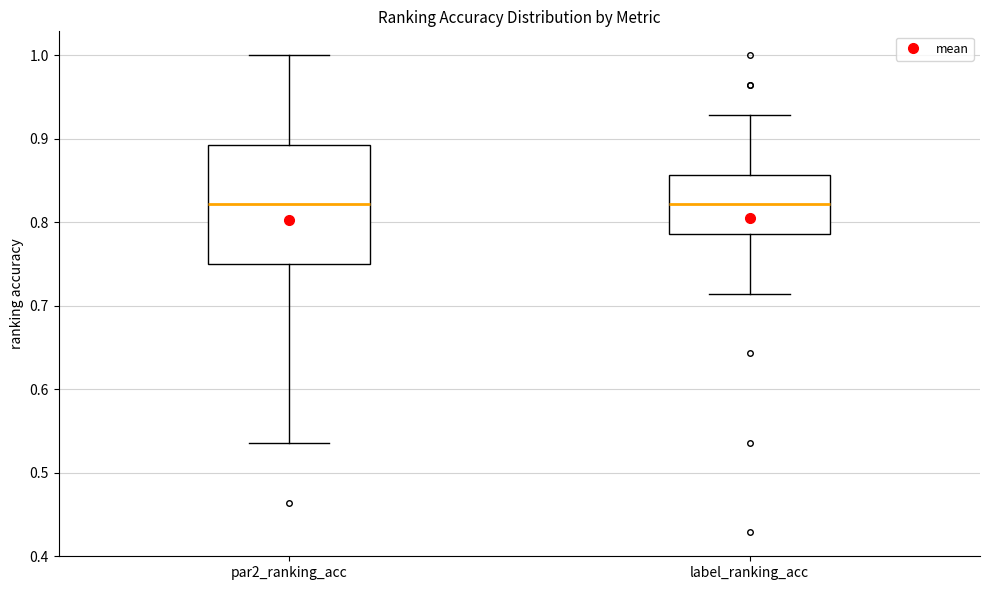

Reading left to right, read every box against the y-axis: the position of its median line, the range the box covers, and the ends of its whiskers. The values are not printed on the chart, so give them approximately, as read against the axis.

par2_ranking_acc: median 0.82, box 0.75 to 0.89, whiskers 0.54 to 1.00
label_ranking_acc: median 0.82, box 0.79 to 0.86, whiskers 0.71 to 0.93